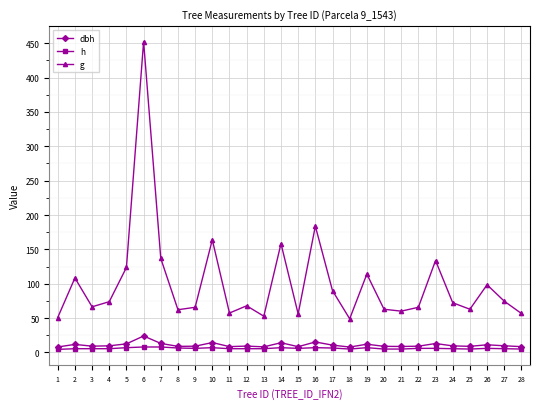

Which category has the highest value in the dbh series?

6